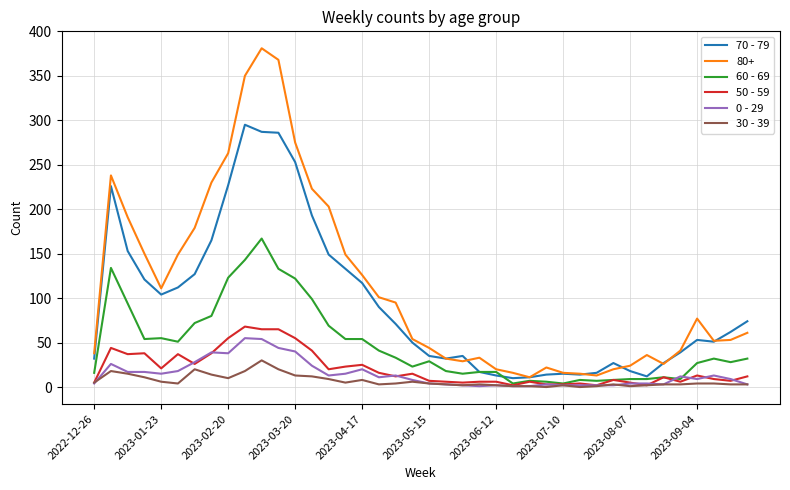

Is this an area chart (filled region under the line)?

No